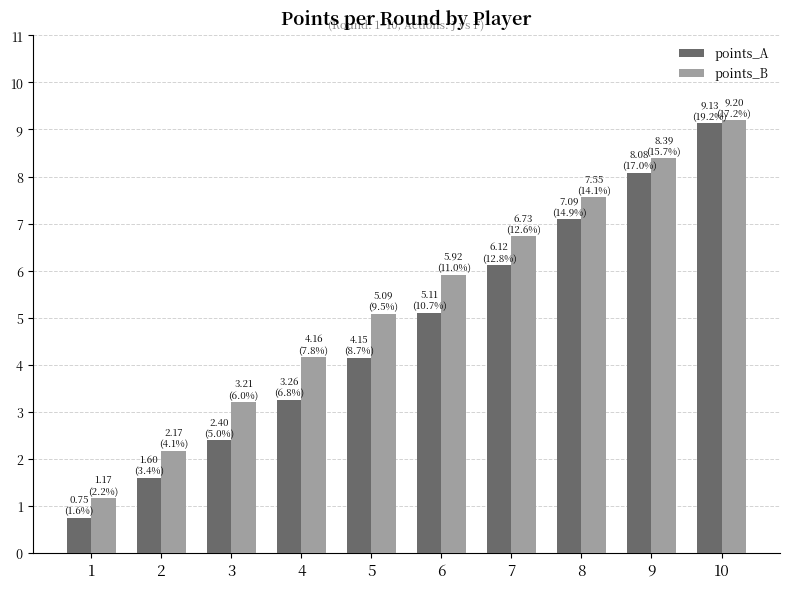

What is the average value of the points_A series?

4.8